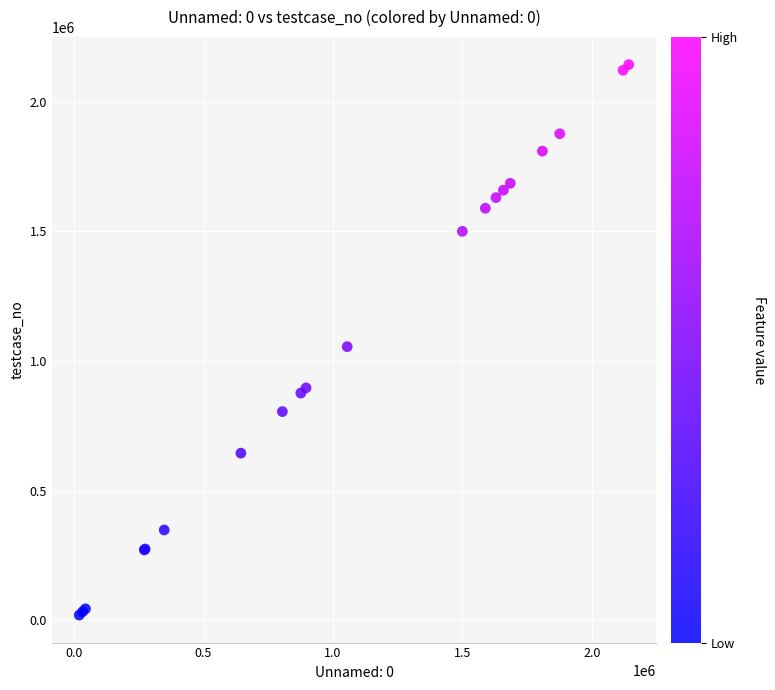

What Y value in the scatter plot is closest to 1081424?

1055145